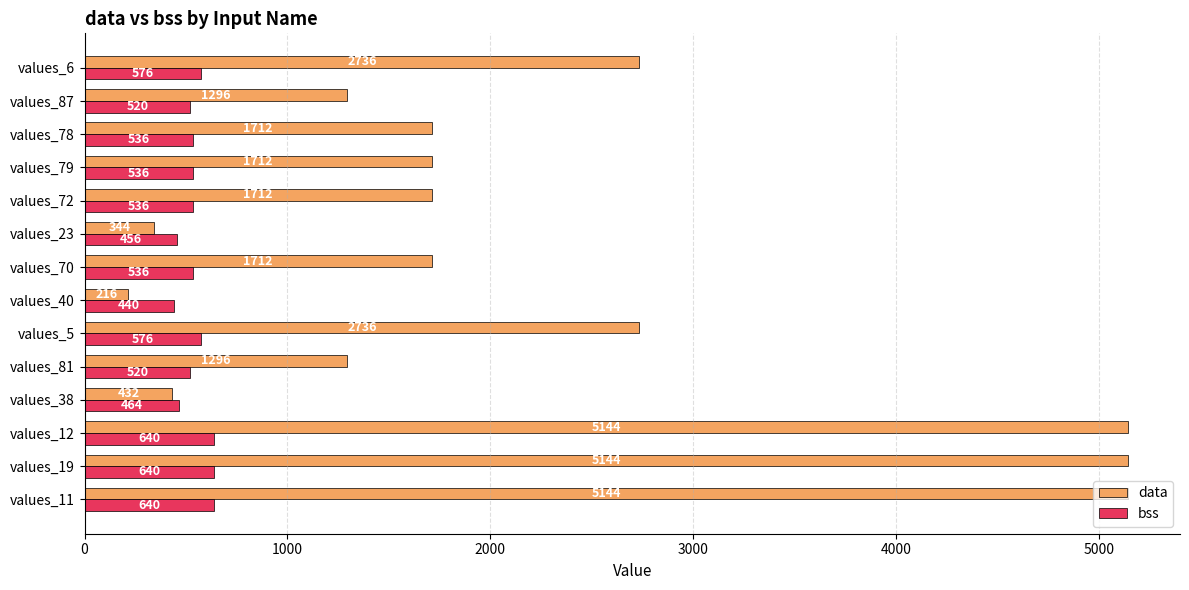

At values_12, list the series in order from largest to smallest.

data, bss